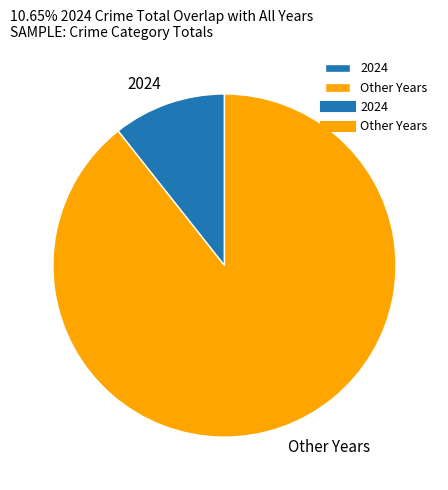

Combined, do Other Years and 2024 account for over 50%?

Yes